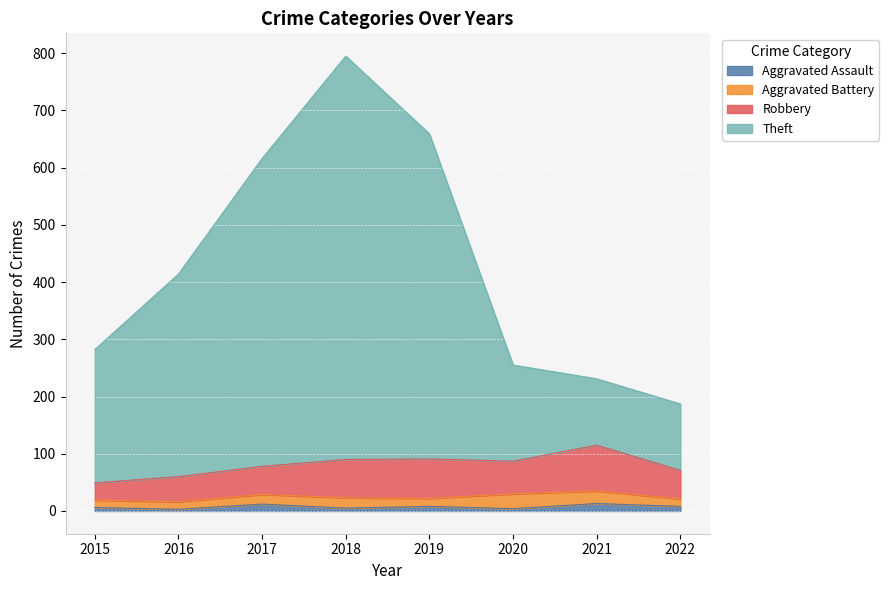

How many interior local peaks does the Theft series have?

1